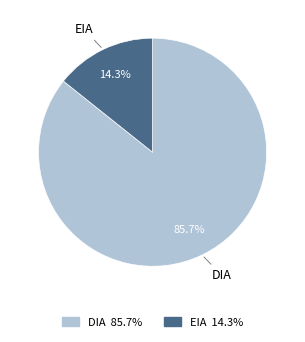

To the nearest percent, what portion does DIA represent?

86%